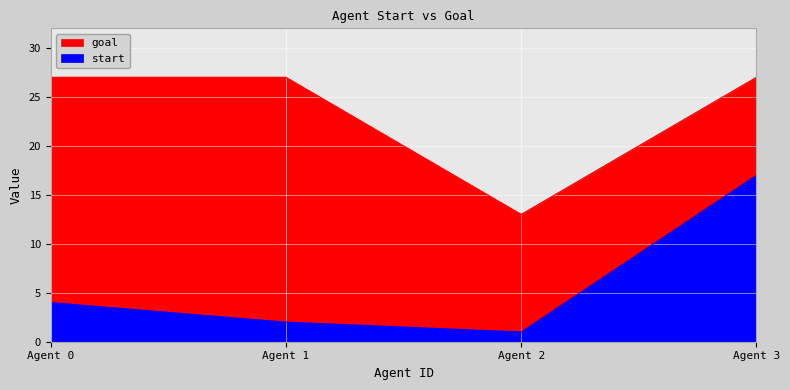

True or false: start and goal intersect in this chart.

False